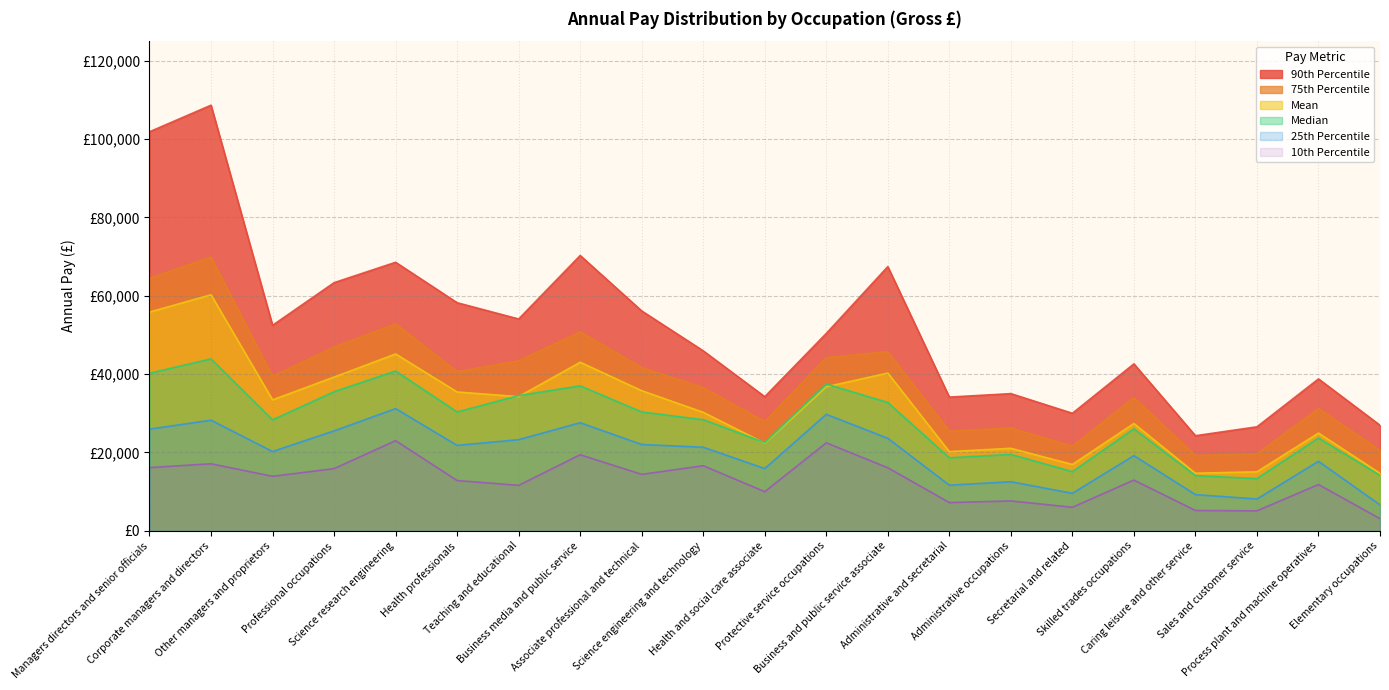

Between Science research engineering and Skilled trades occupations, which is larger?

Science research engineering